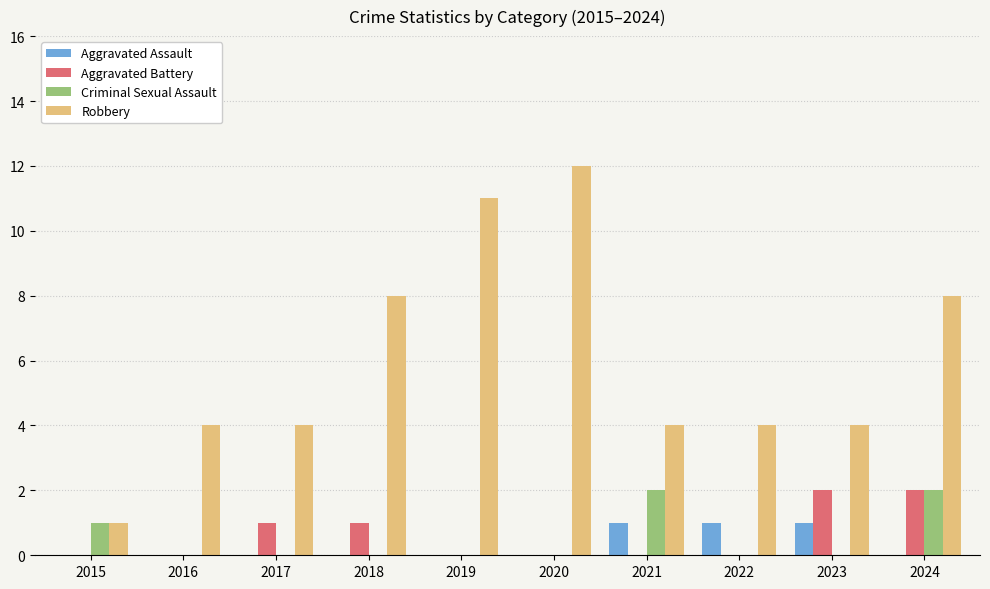

How many distinct data groups are displayed?

4